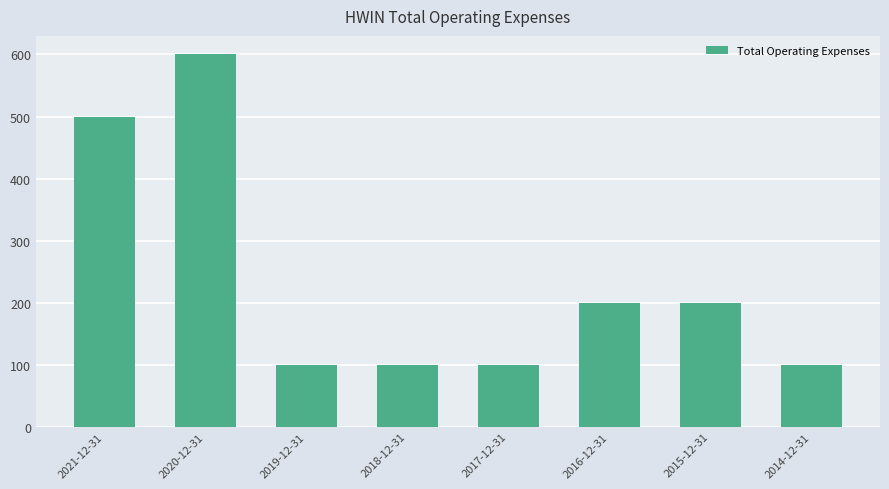

What is the value of the 2nd bar from the left?

600